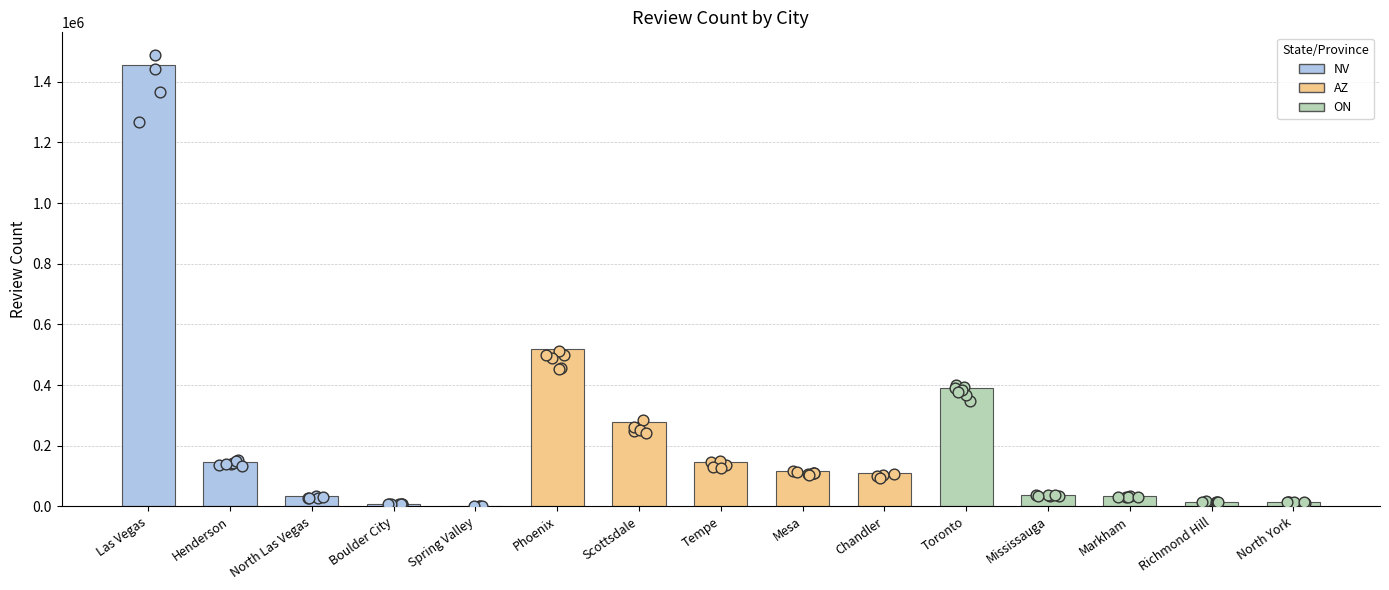

Which has a higher value, Tempe or Mesa?

Tempe